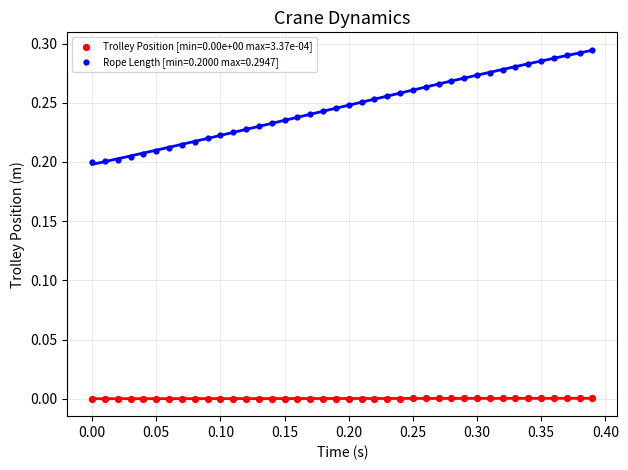

Which series has the widest spread of Y values?

Rope Length [min=0.2000 max=0.2947]